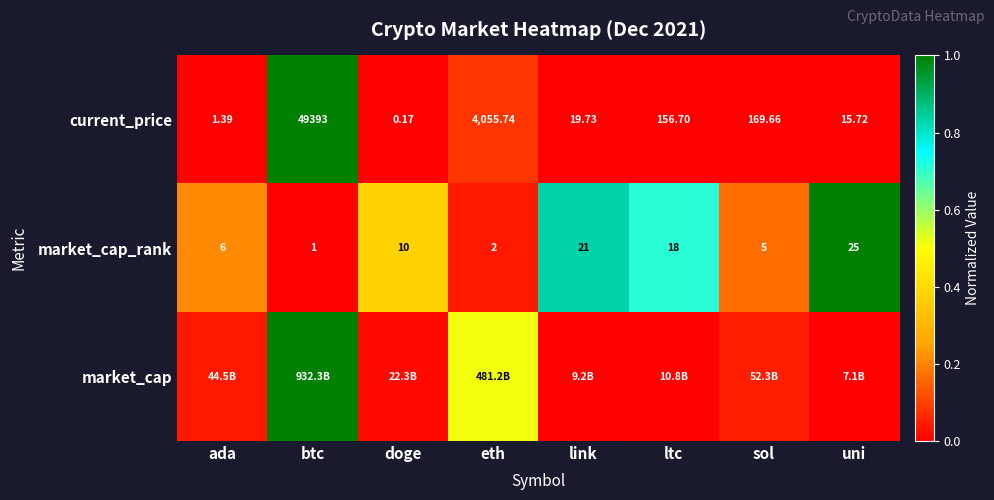

Rank the categories by market_cap_rank value from highest to lowest.

uni, link, ltc, doge, ada, sol, eth, btc